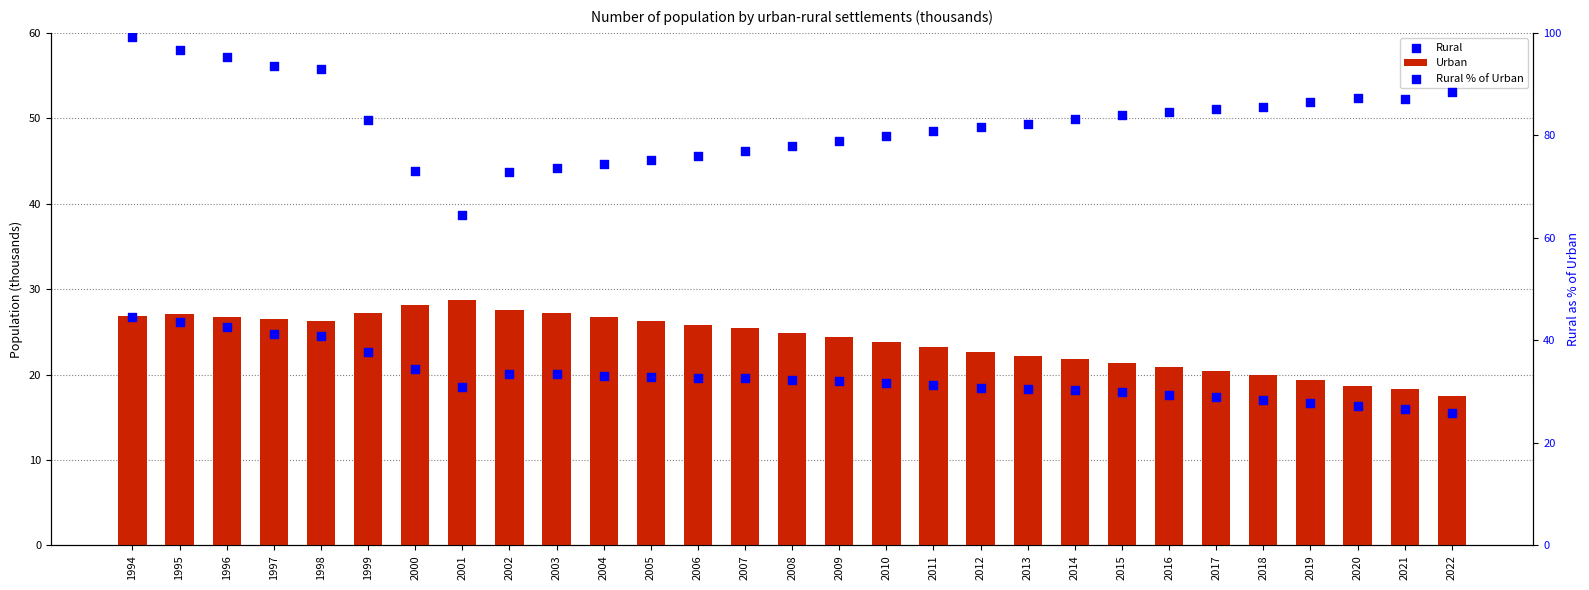

Which series contains the lowest Y value?

Rural